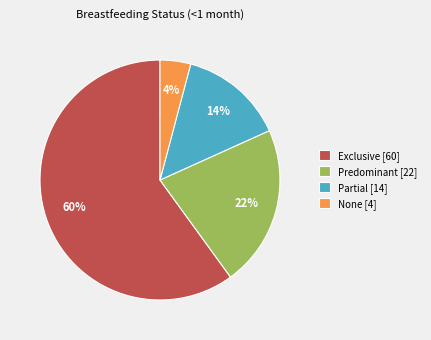

Does Exclusive represent more than half of the total?

Yes